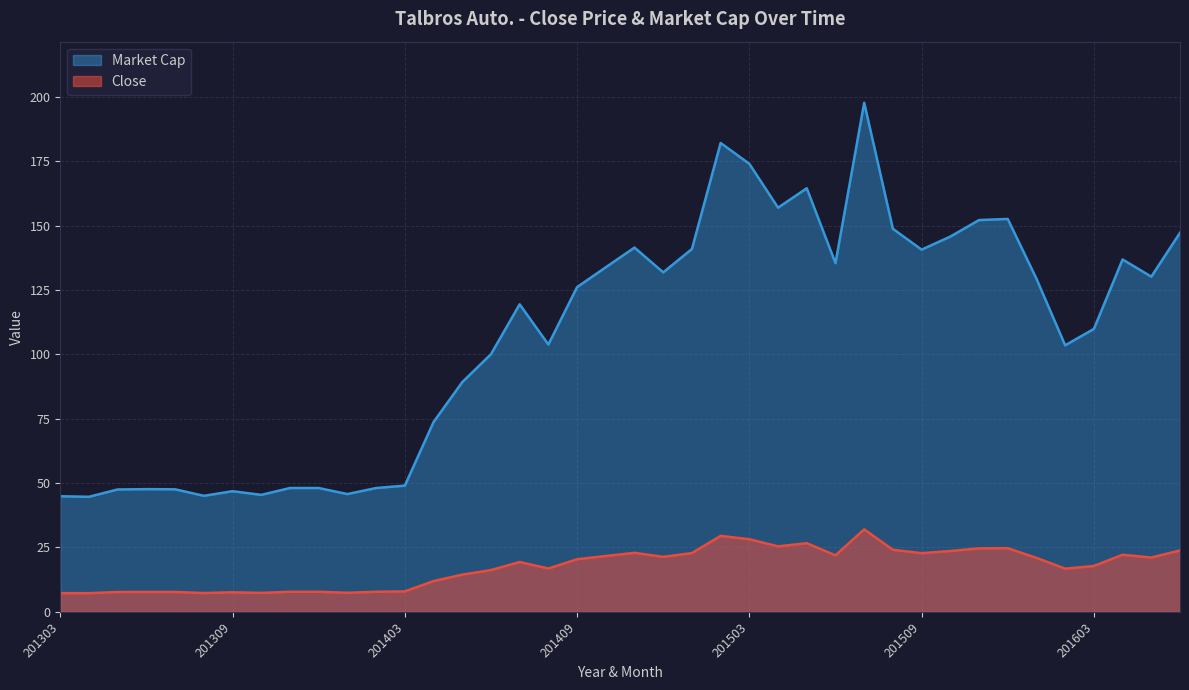

True or false: Market Cap has more than 2 points higher than both neighbors.

True